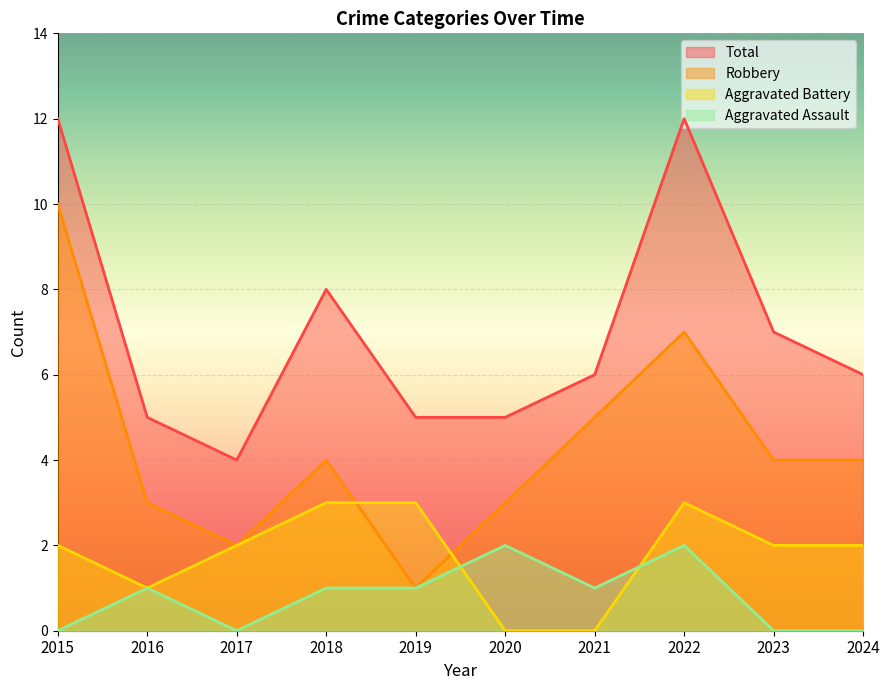

Rank the series at 2017 from highest to lowest value.

Total, Aggravated Battery, Robbery, Aggravated Assault